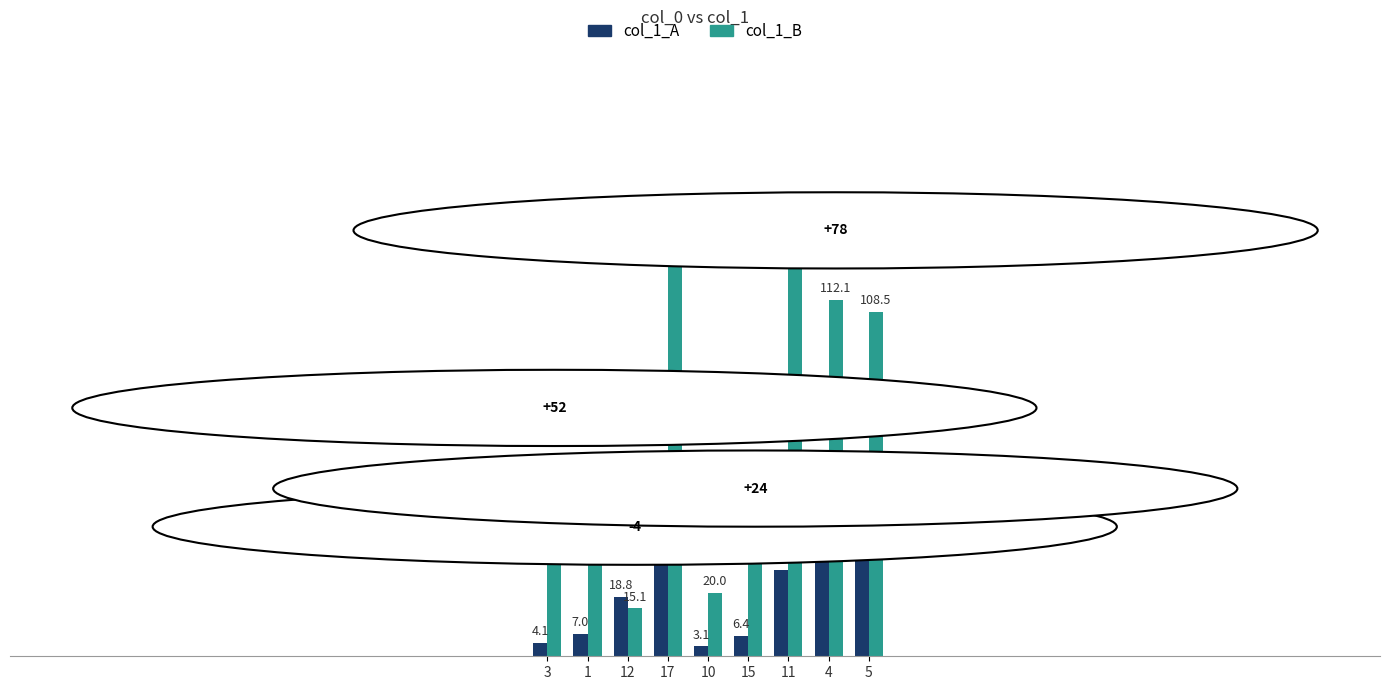

How many data points in col_1_B are less than 56?

3